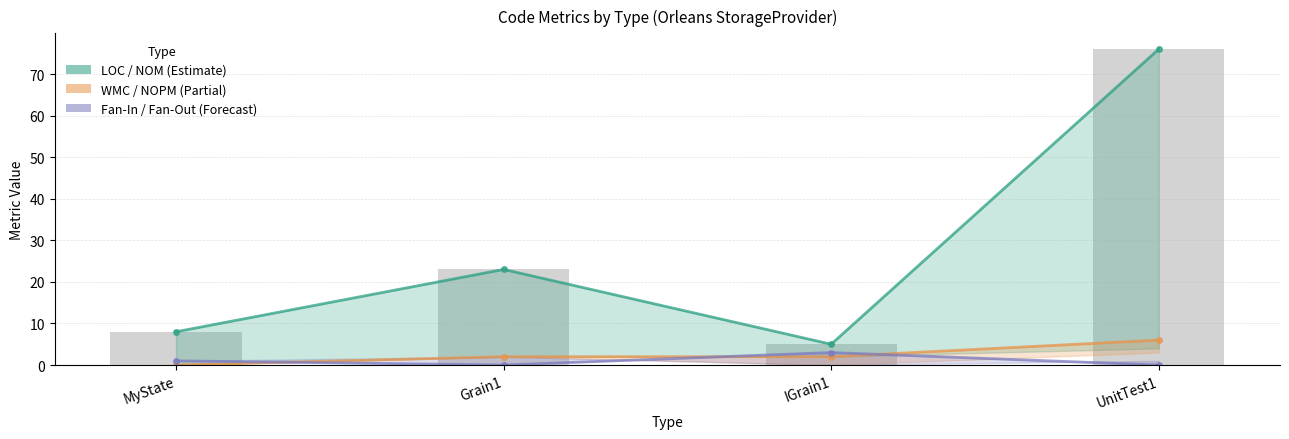

At which label does NOPM first exceed 2?

UnitTest1